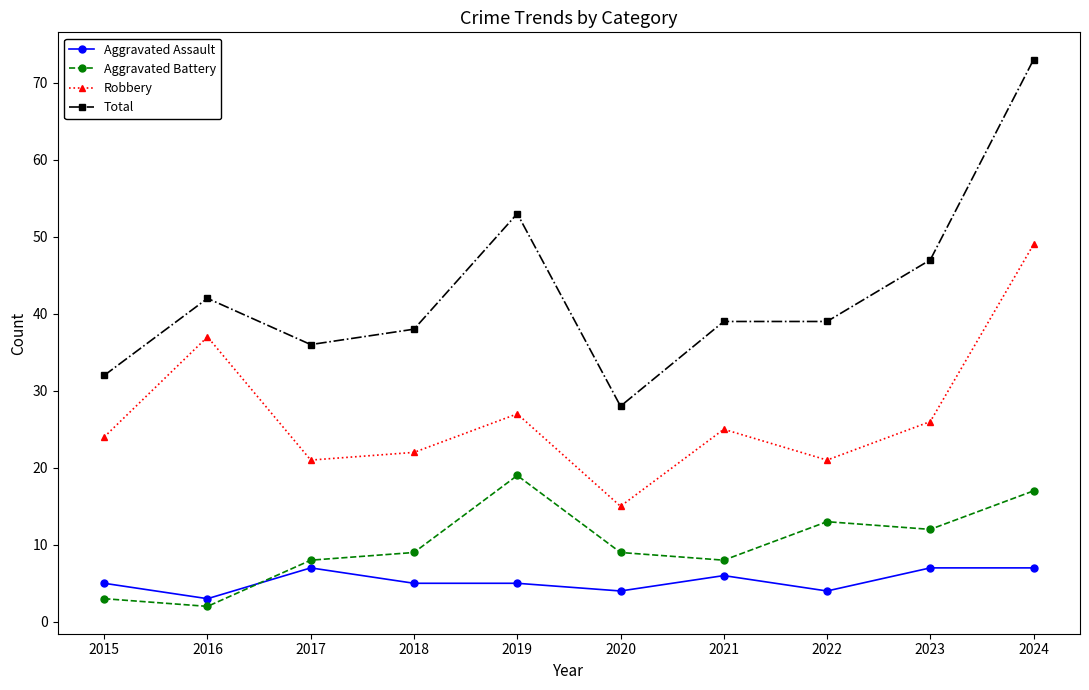

At which label does Total first exceed 39?

2016